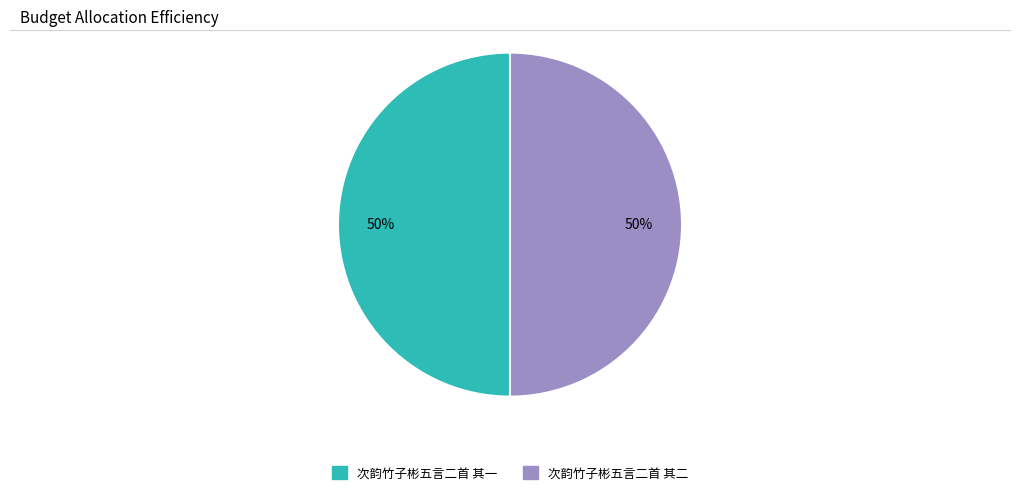

What percentage is the 次韵竹子彬五言二首 其一 slice, to the nearest percent?

50%